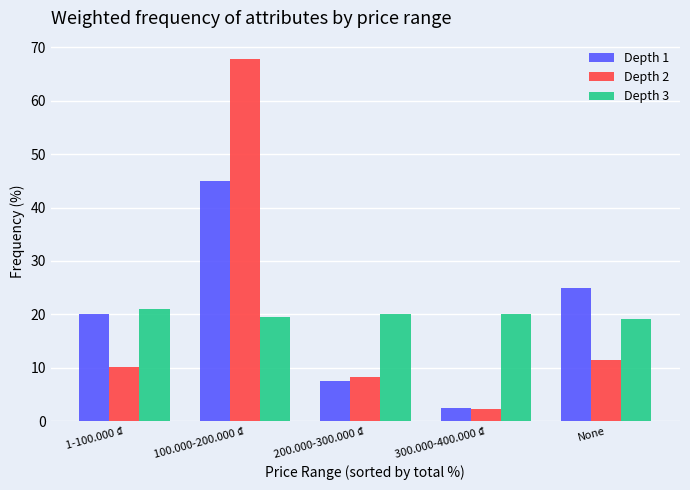

At which category is the sum across all series the highest?

100.000-200.000 ₫